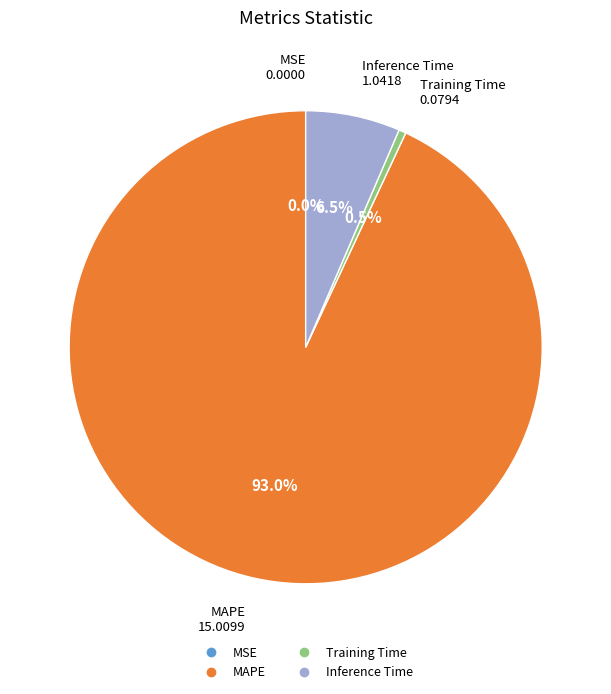

How much of the chart is everything except MAPE?

7.0%